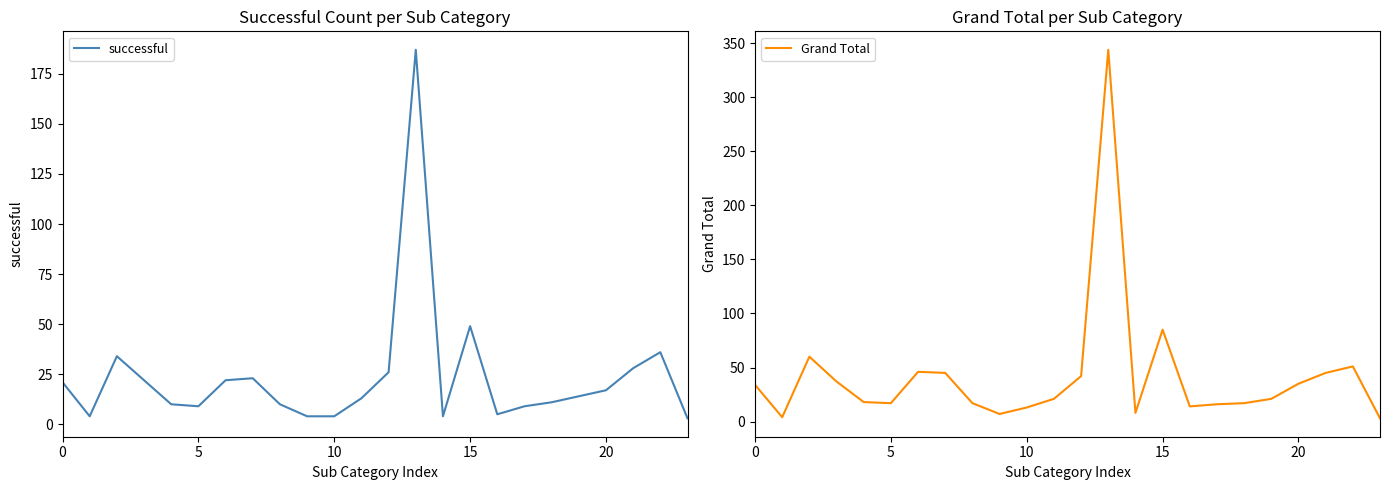

Rank the series at 14 from highest to lowest value.

Grand Total, successful